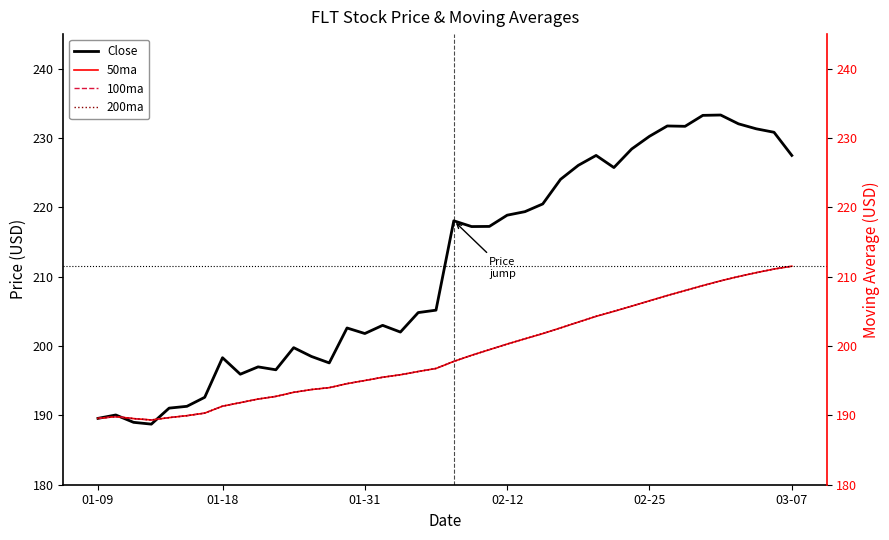

What value does the Close series have at 33?

231.7